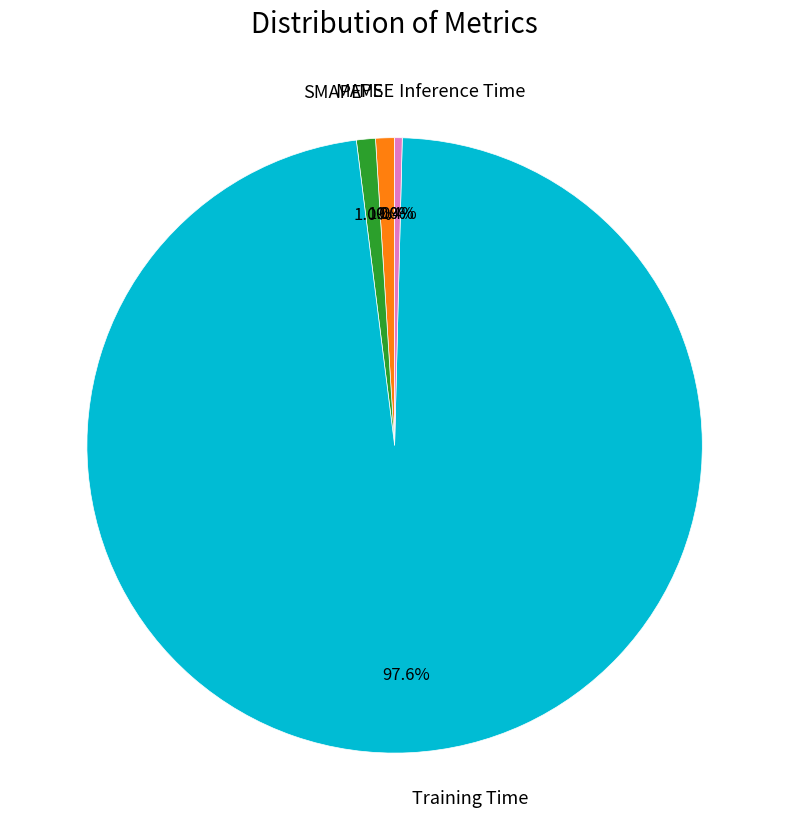

The MAPE slice represents 1% of the pie. True or false?

True